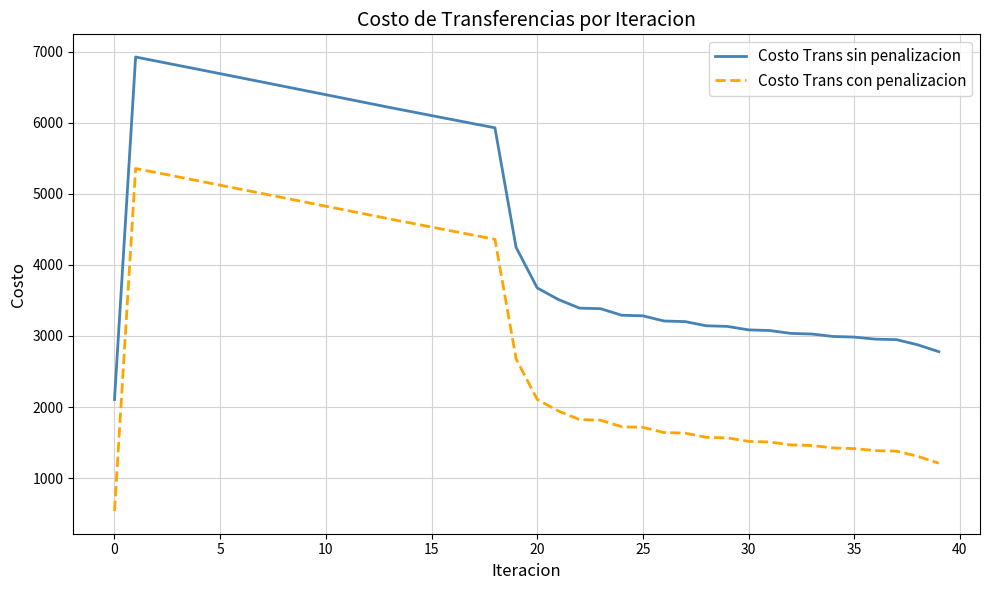

Which series has the largest total across all categories?

Costo Trans sin penalizacion